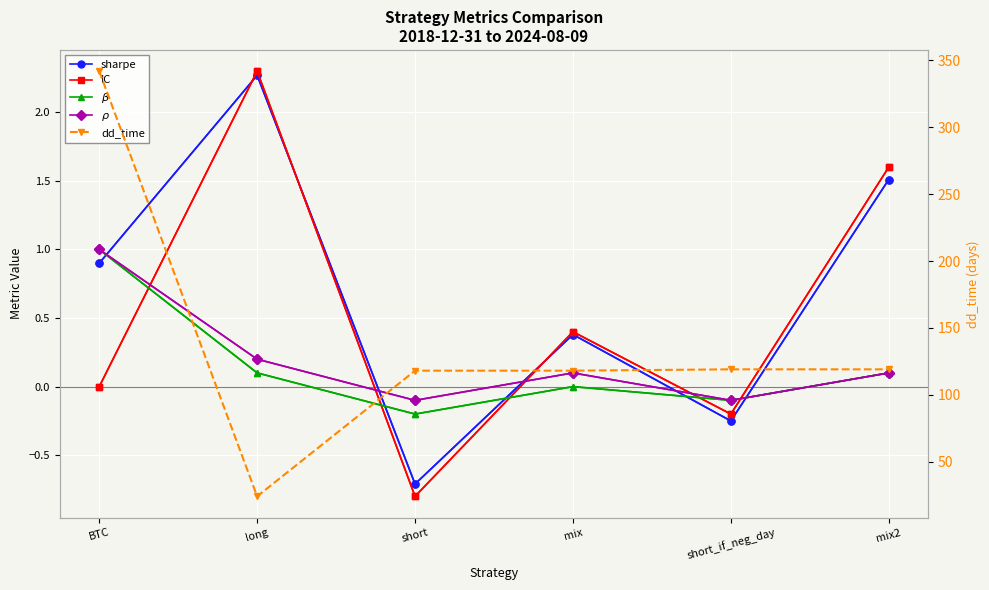

True or false: sharpe and $\beta$ cross at least once.

True